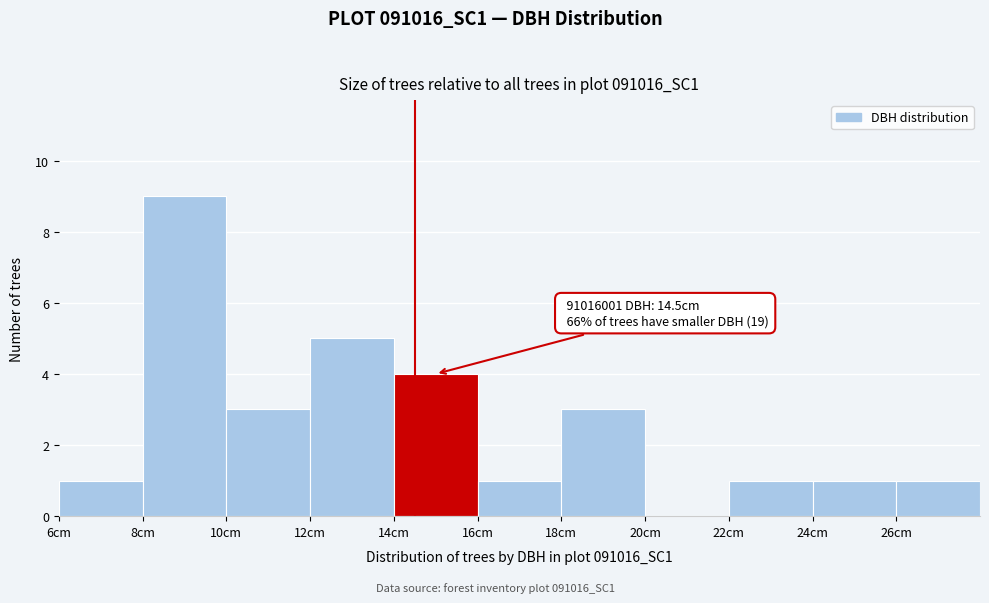

Which range on the x-axis has the tallest bar?

8 to 10